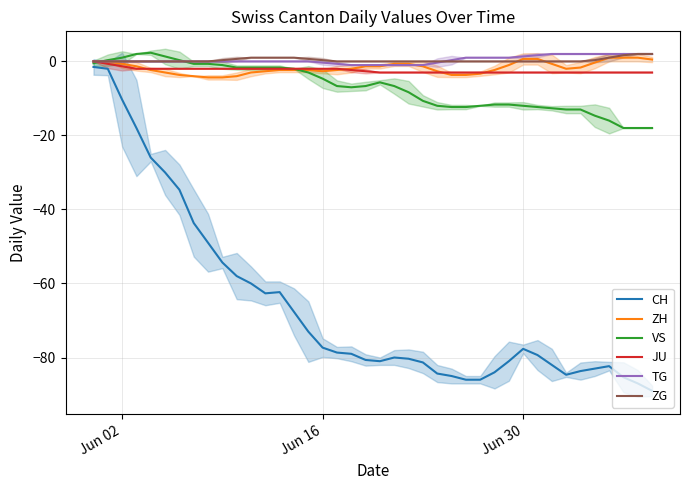

What is the average value of the JU series?

-2.4